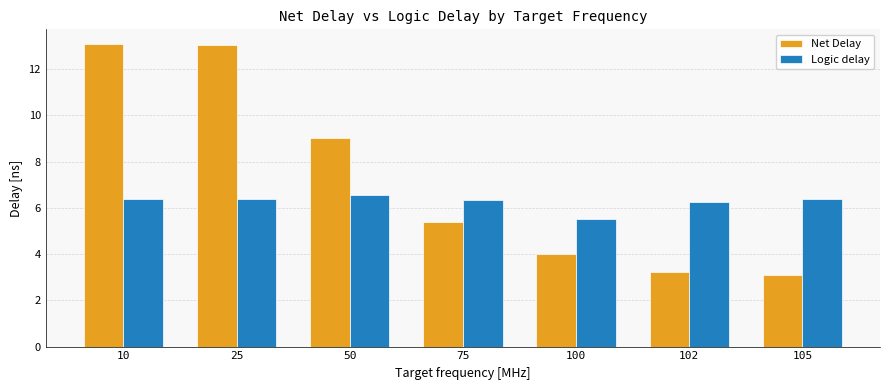

True or false: Net Delay has a value of 13.0 at 25.

True